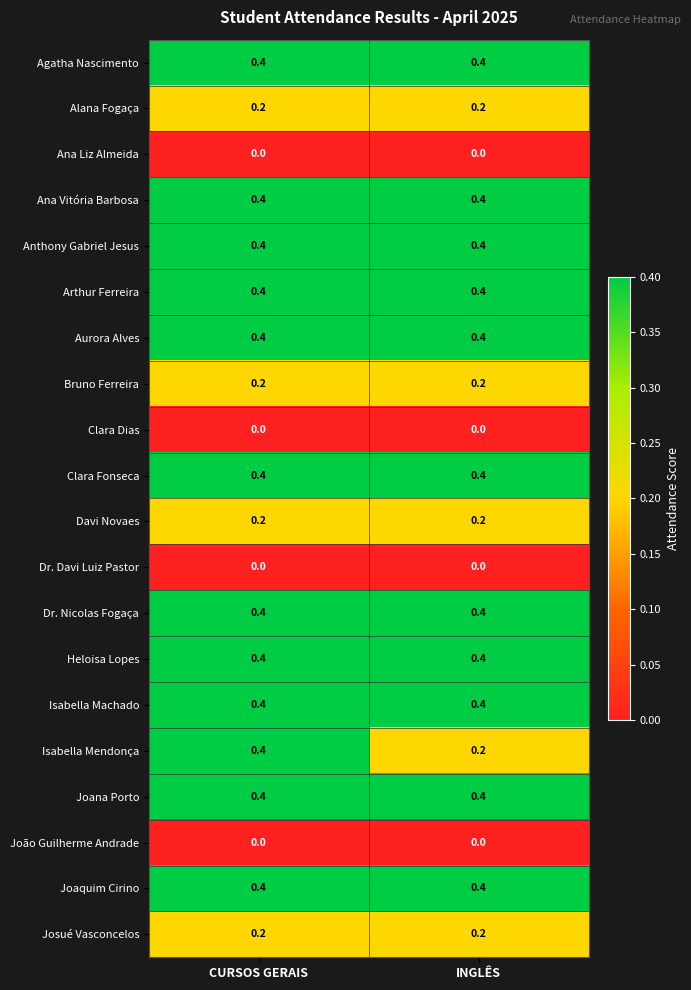

Is it true that Davi Novaes equals 0.2 at INGLÊS?

True